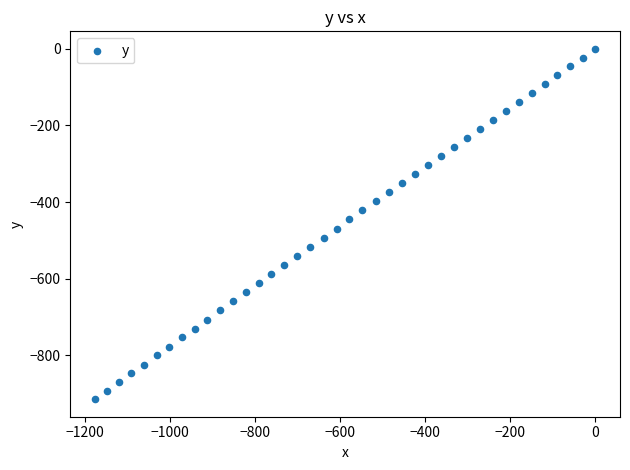

What is the range of X values (max minus min)?

1174.8